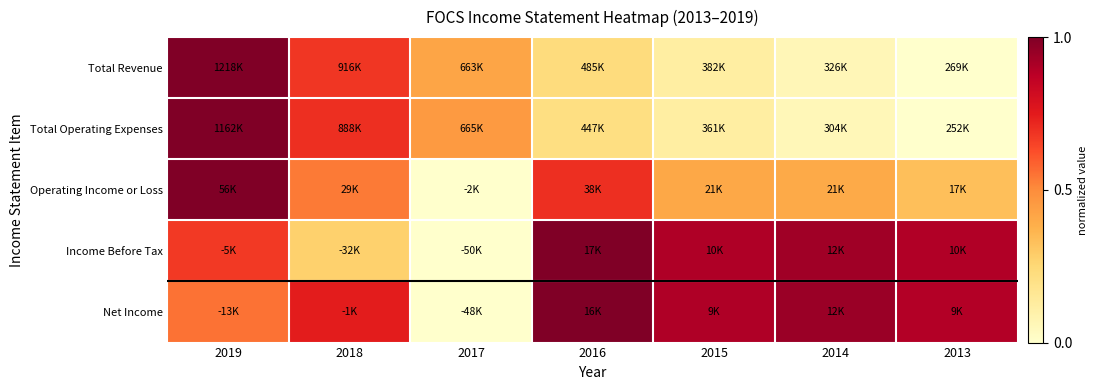

At which category is the sum across all series the highest?

2019